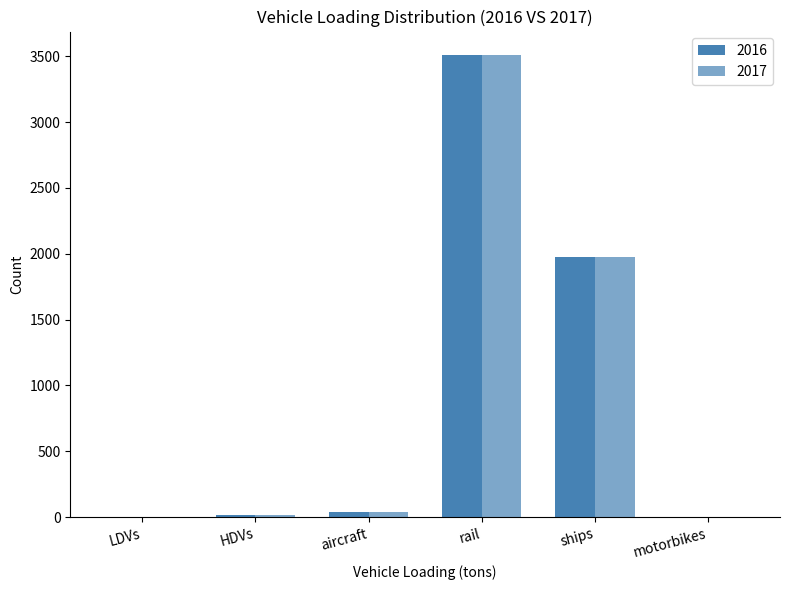

Are the bars grouped side by side (vs. stacked)?

Yes